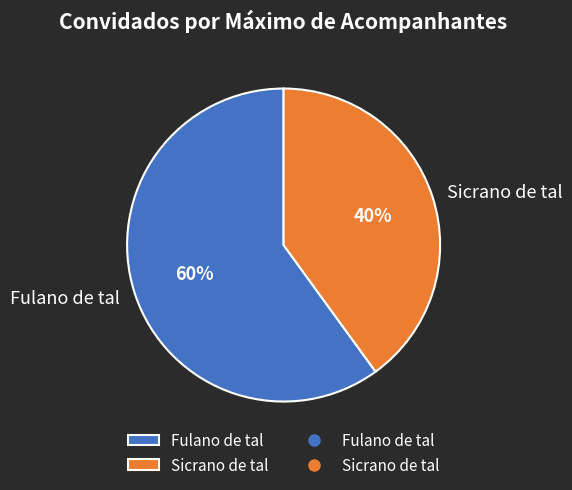

True or false: Sicrano de tal accounts for 30% of the total.

False